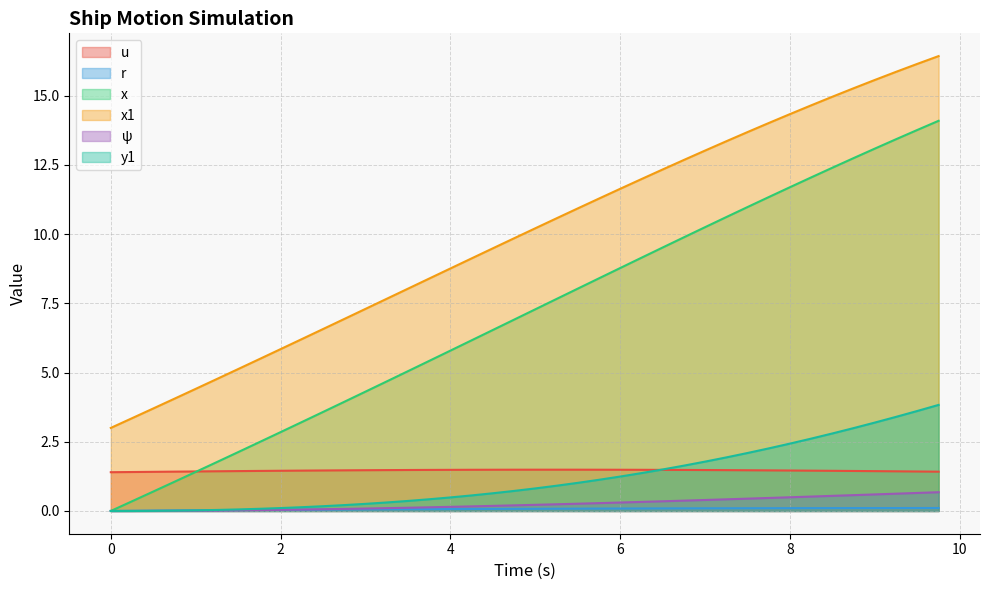

How many values in the ψ series exceed 0?

38